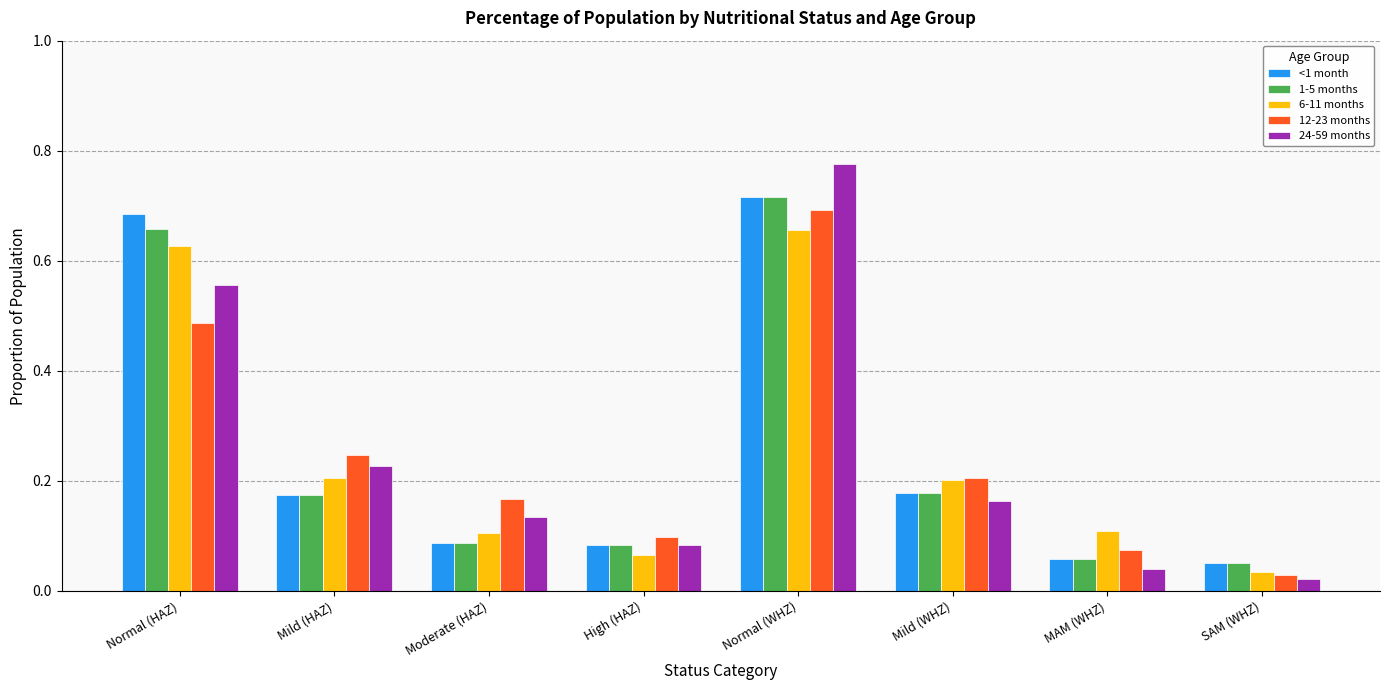

True or false: <1 month has a value of 0.1 at Mild (WHZ).

False